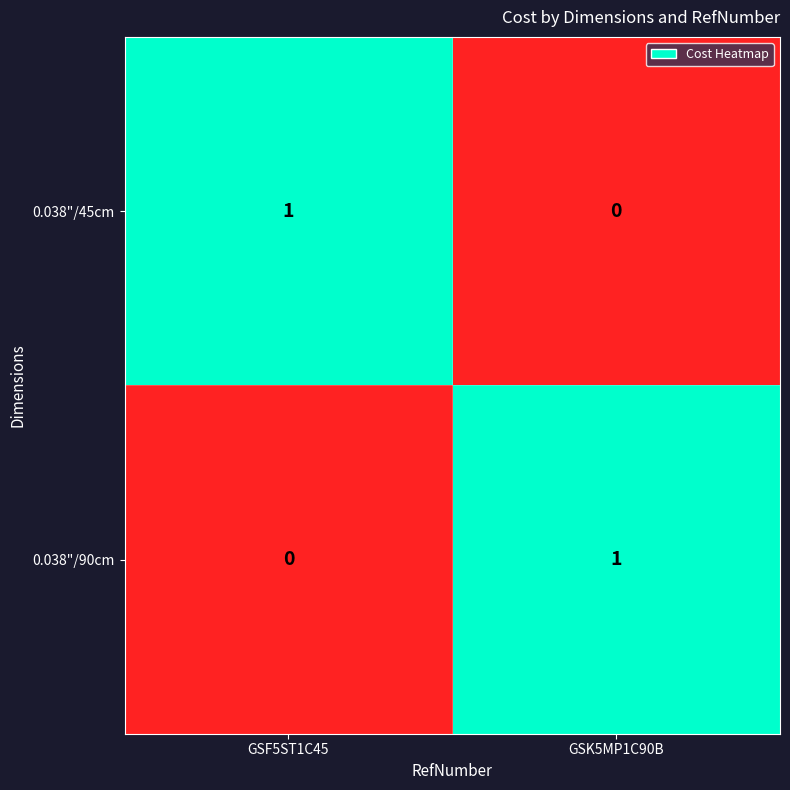

Rank the categories by 0.038"/45cm value from highest to lowest.

GSF5ST1C45, GSK5MP1C90B